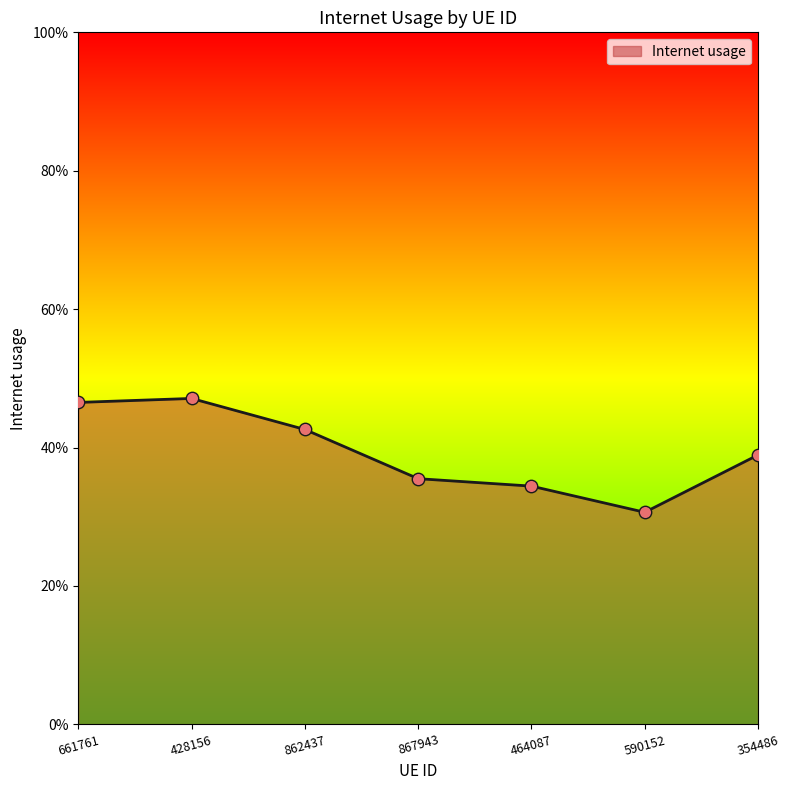

Does the chart have visible grid lines?

No